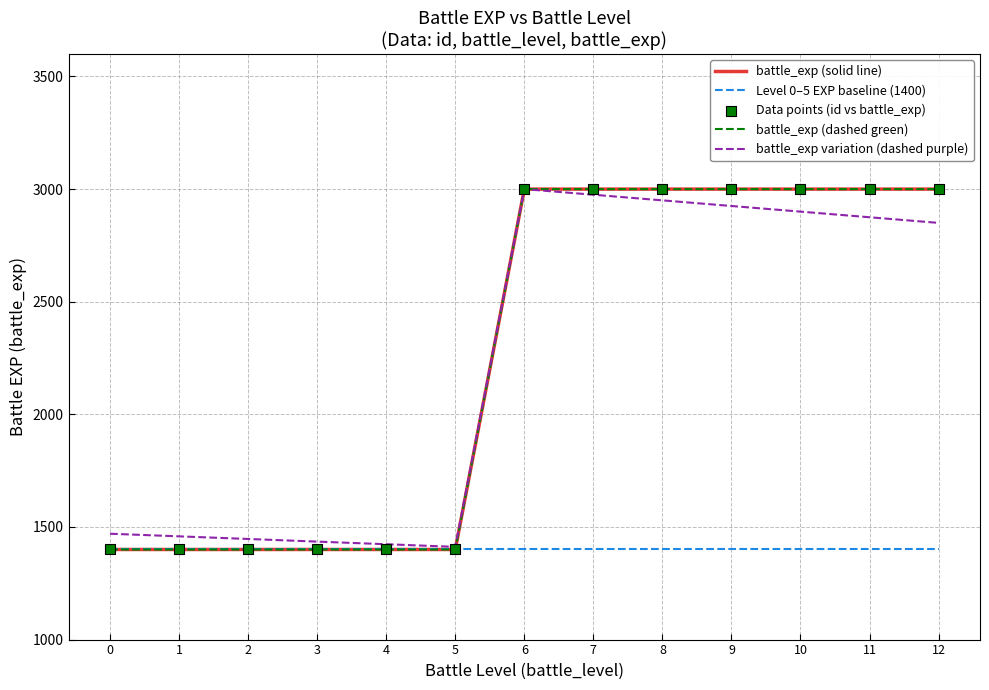

At which category is the sum across all series the highest?

6